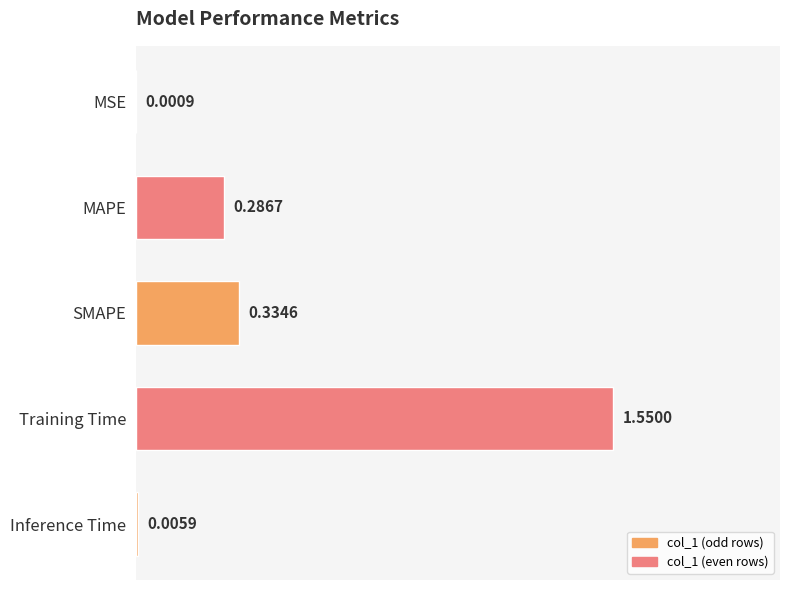

At which label is the value closest to 0?

MSE